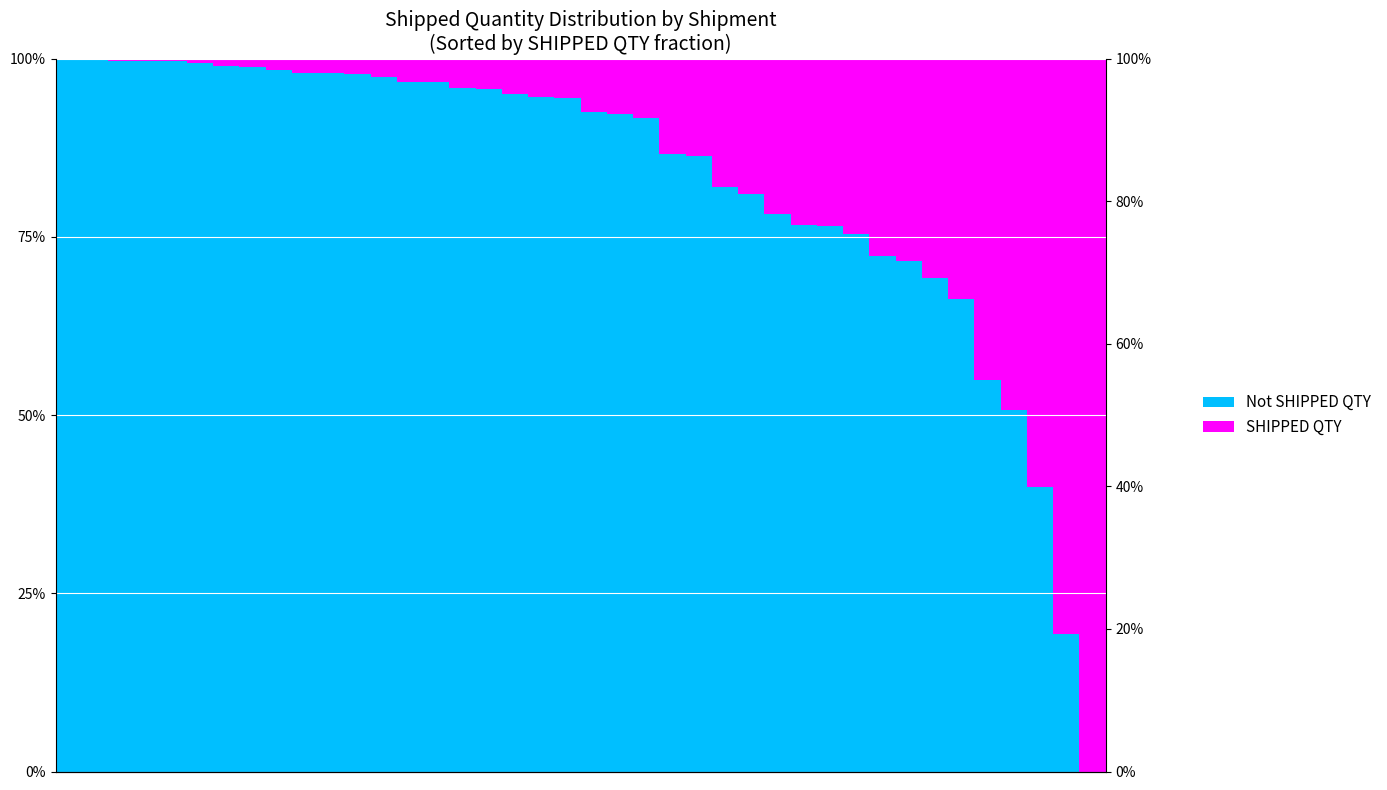

What is the greatest value displayed?

1.0